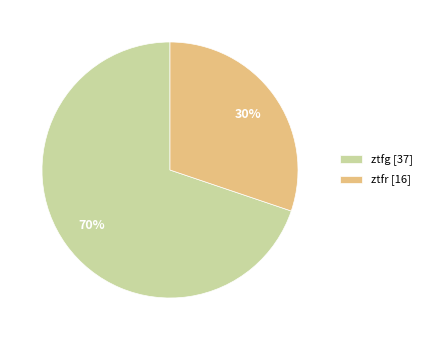

True or false: ztfr accounts for 21% of the total.

False